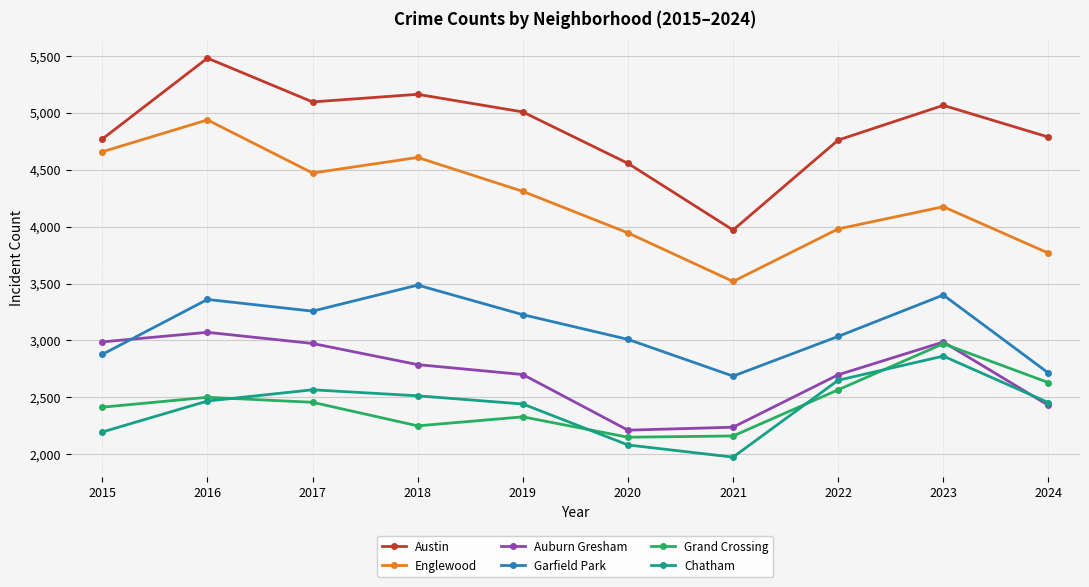

The value of Grand Crossing at 2019 is 3140. True or false?

False